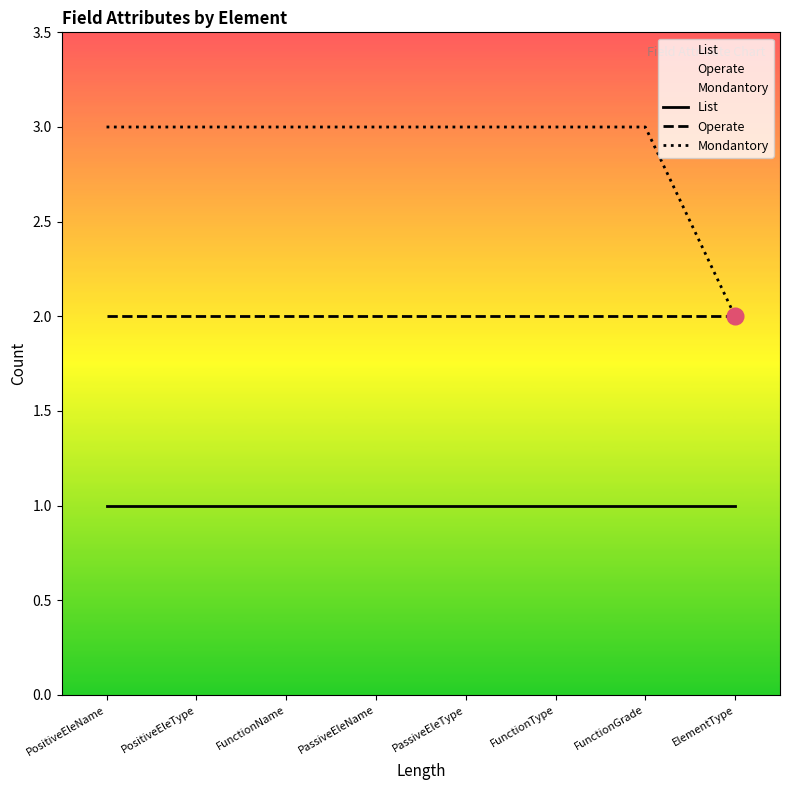

Is the value of List at ElementType greater than the value of Mondantory at PassiveEleType?

No